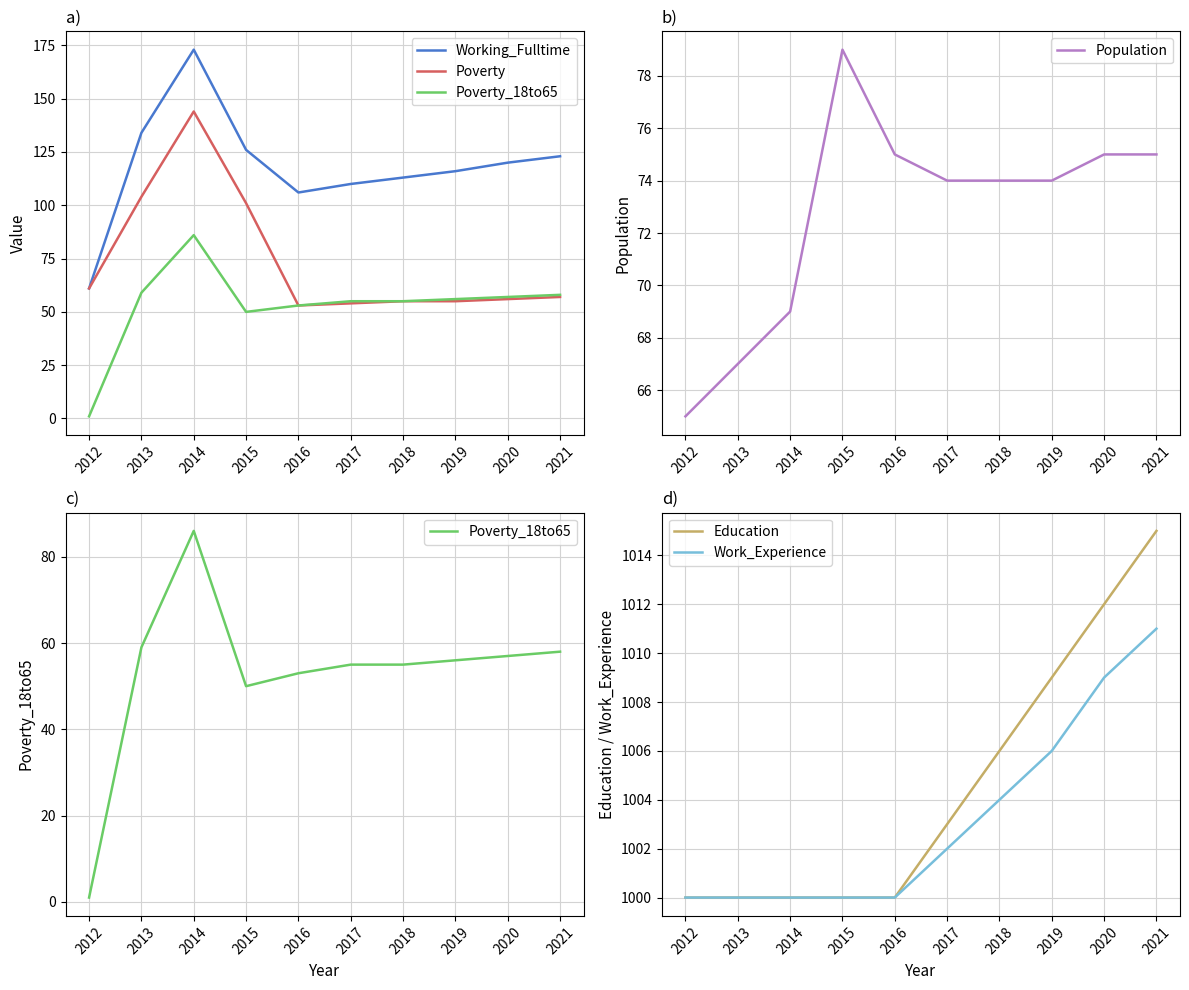

Where is the first local maximum for Poverty?

2014